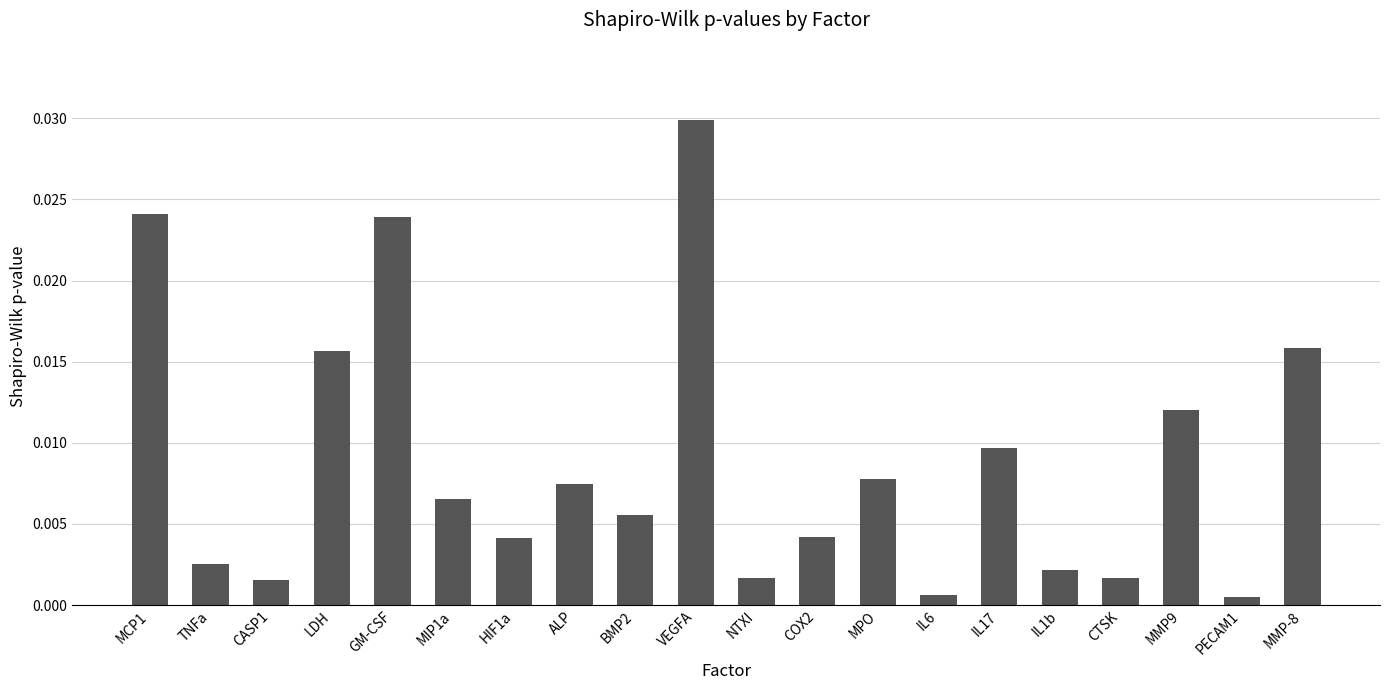

What is the label of the 8th bar from the left?

ALP